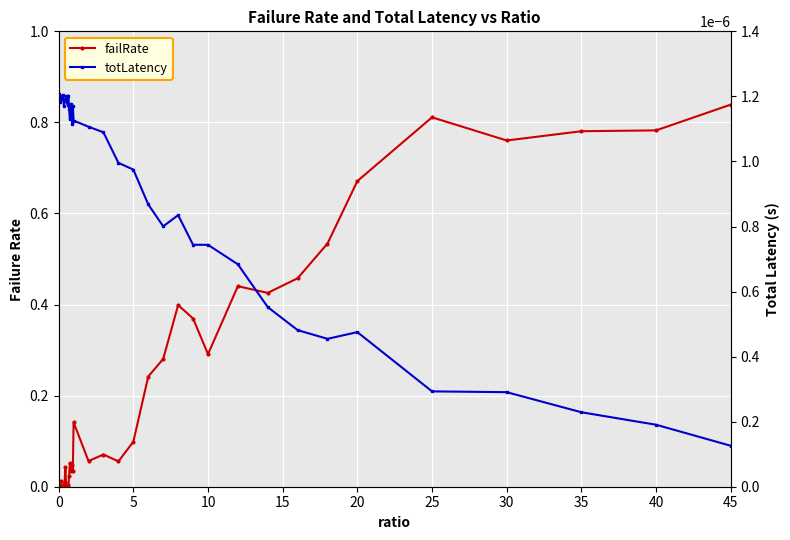

How many times do totLatency and failRate cross each other?

1